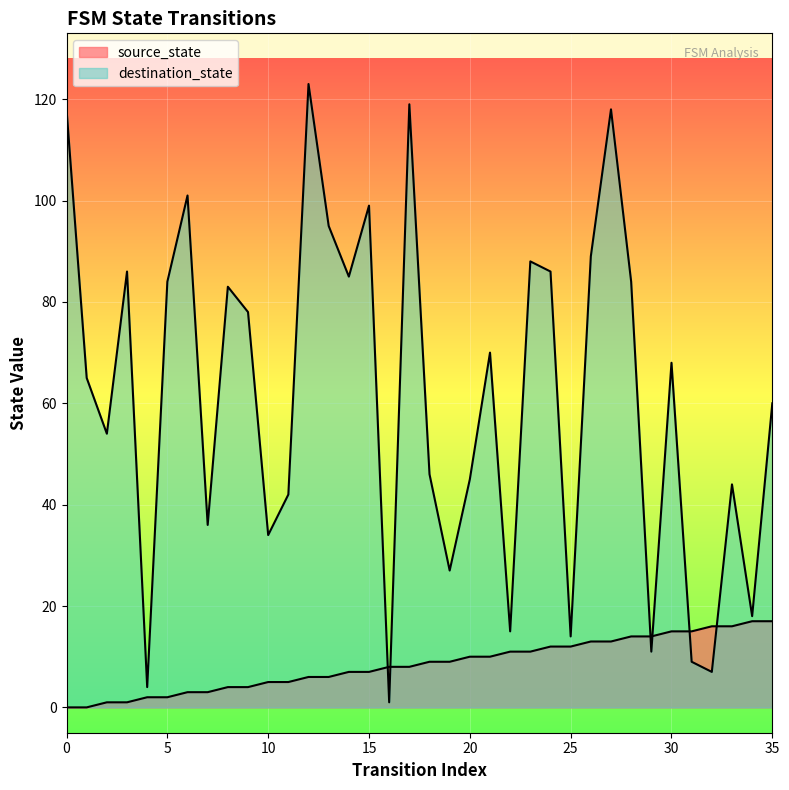

Read the destination_state value at 10.

34